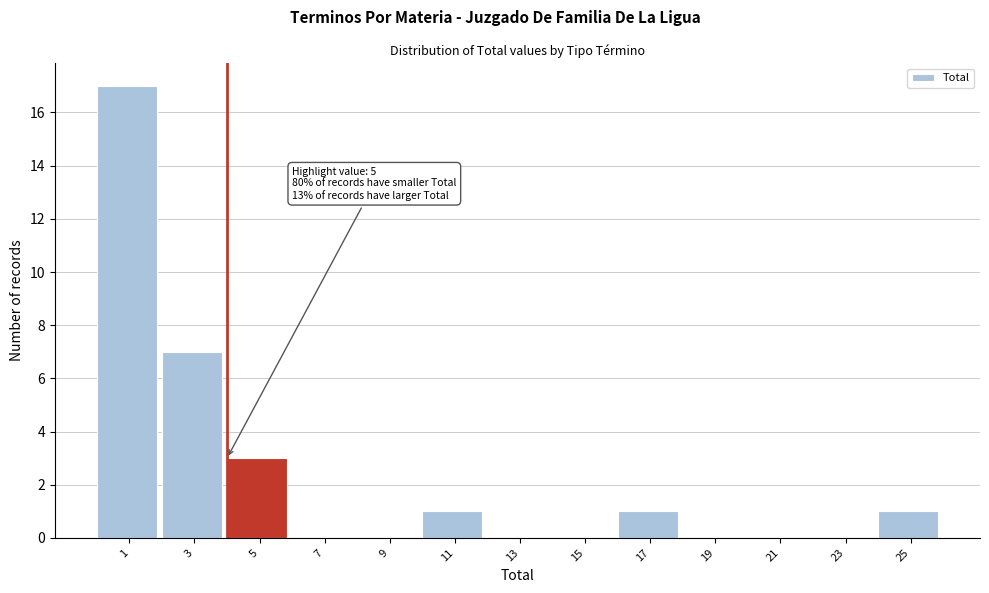

Reading left to right, what are all the values shown in this chart?

1=17	3=7	5=3	7=0	9=0	11=1	13=0	15=0	17=1	19=0	21=0	23=0	25=1